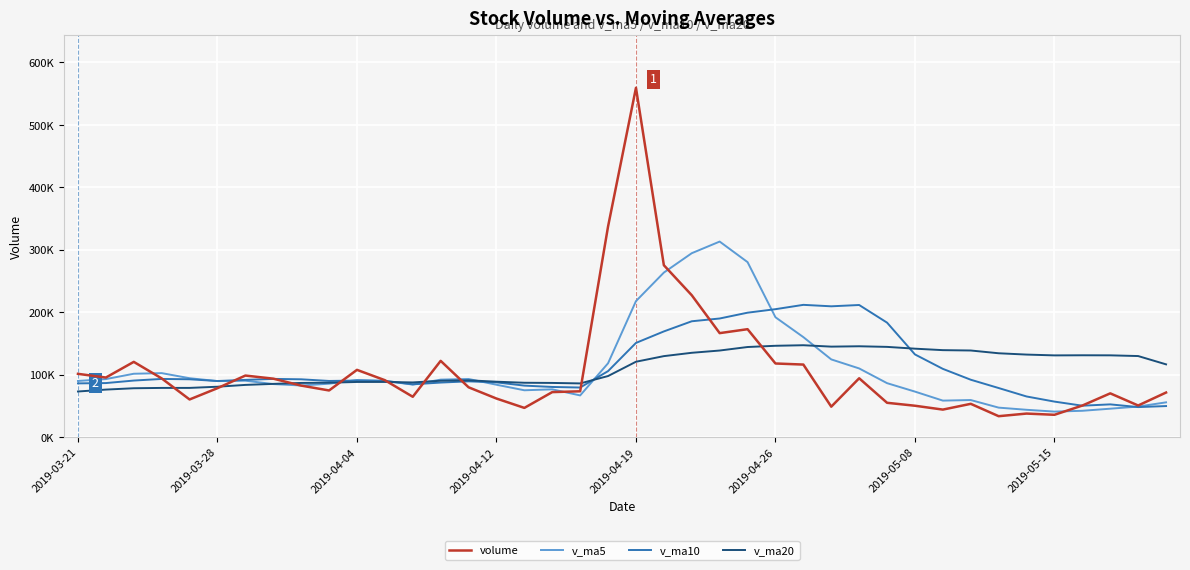

Which series has the widest spread of values?

volume